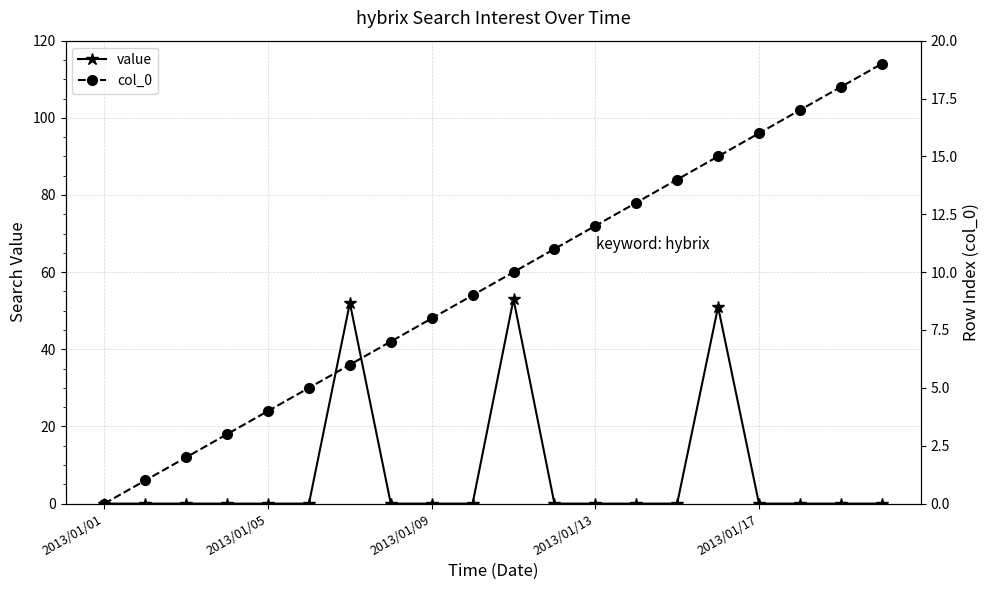

Which series has the largest total across all categories?

col_0